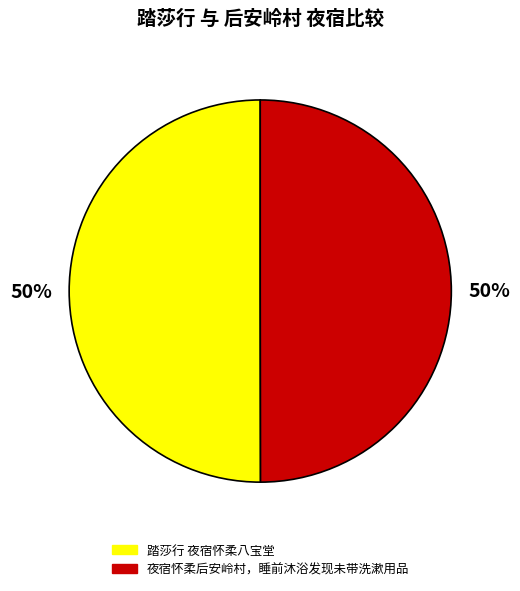

What is the ratio of the value at 夜宿怀柔后安岭村，睡前沐浴发现未带洗漱用品 to the value at 踏莎行 夜宿怀柔八宝堂?

1.0